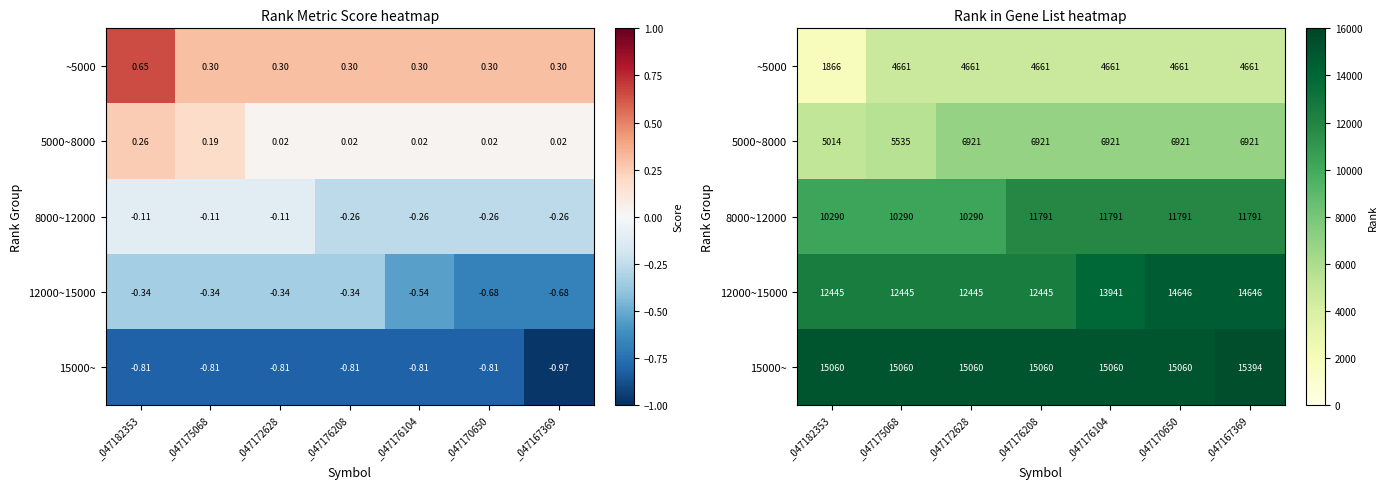

True or false: 15000~ has a value of 19783 at _047176208.

False